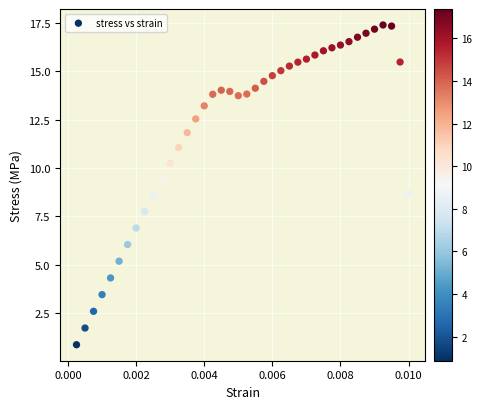

What is the range of Y values (max minus min)?

16.5